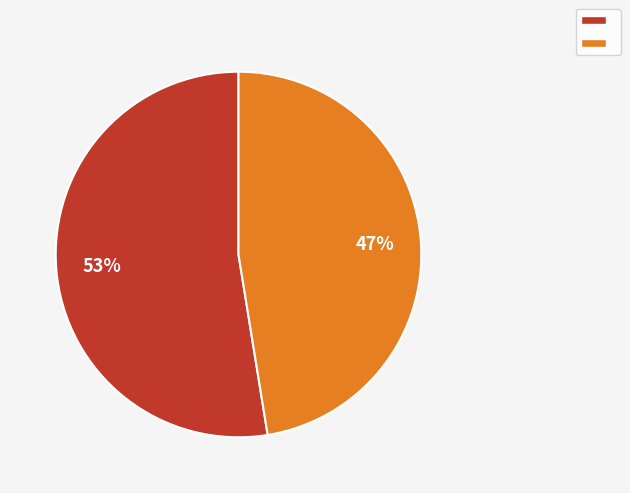

How many slices are in this pie chart?

2